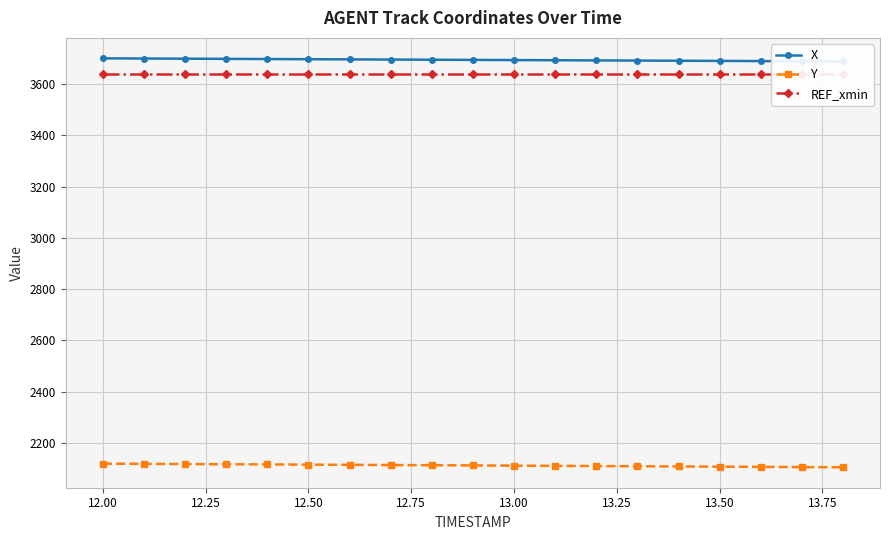

What is the minimum value for Y?

2104.2